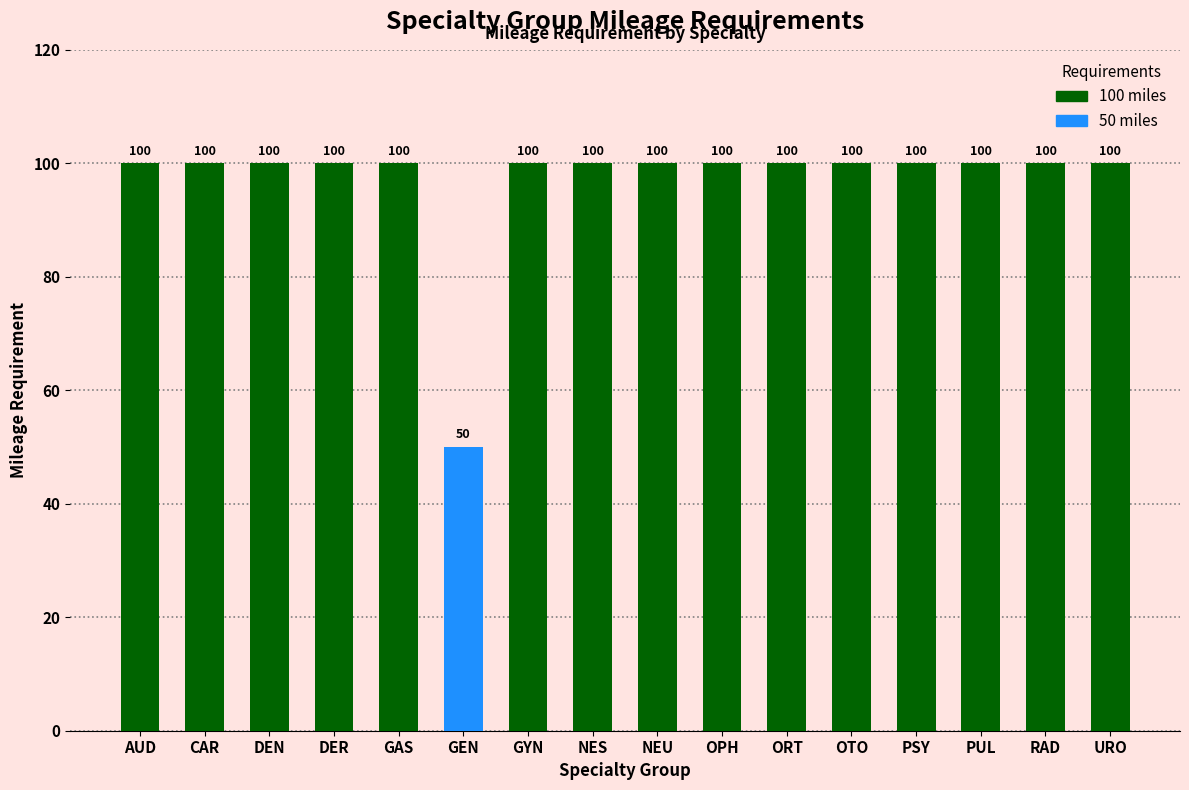

What is the approximate value at GYN, to the nearest 10?

100